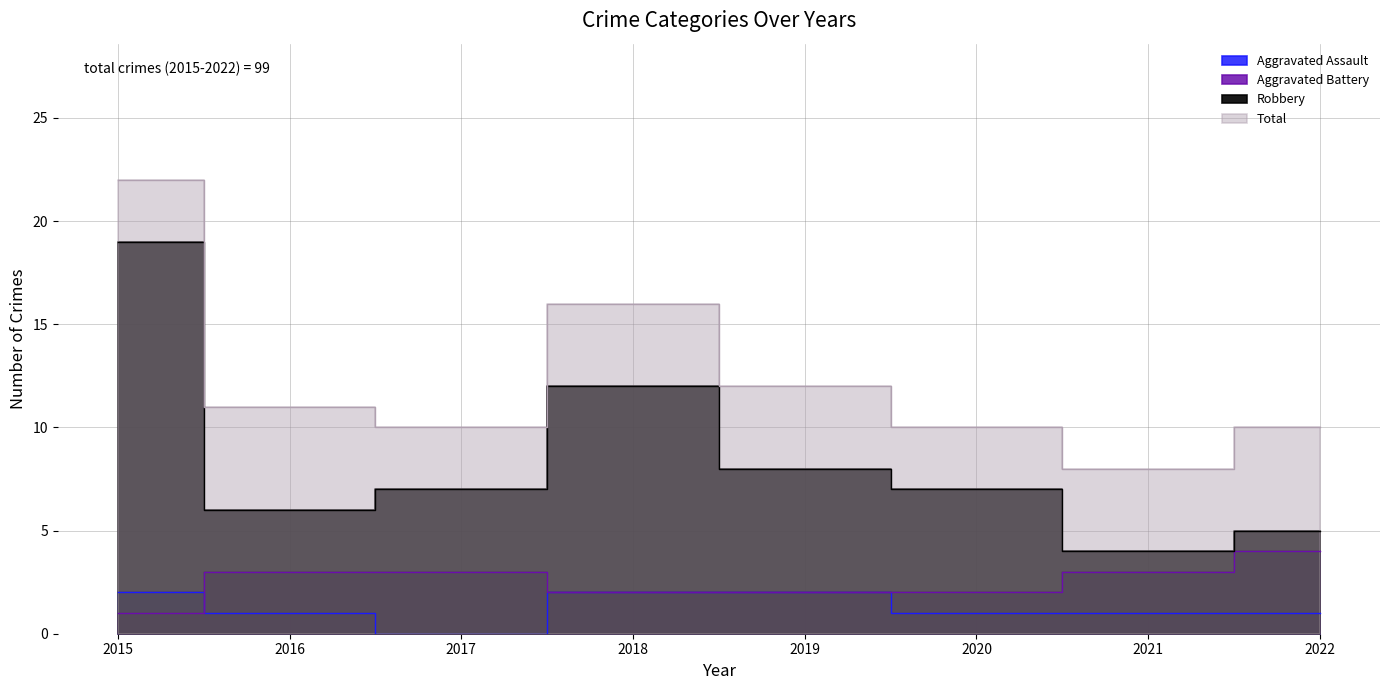

How many data points in Aggravated Assault are less than 1?

1